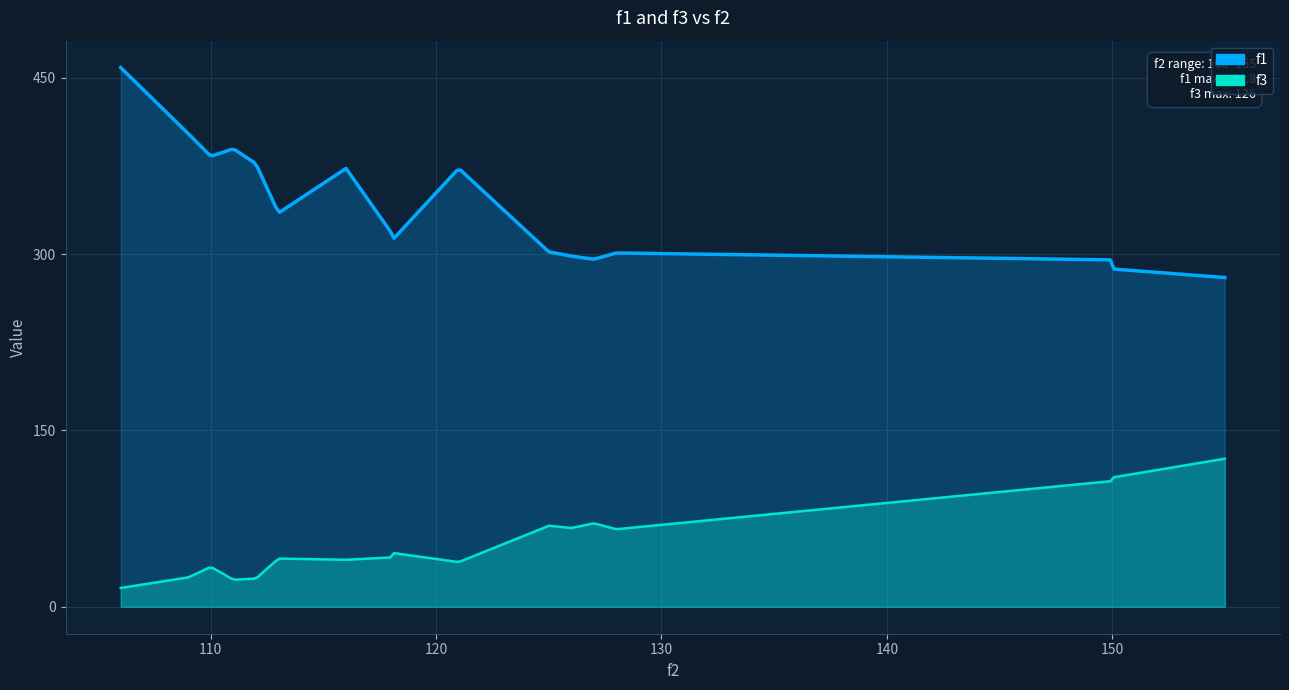

Rank the series by their maximum value, from highest to lowest.

f1, f3